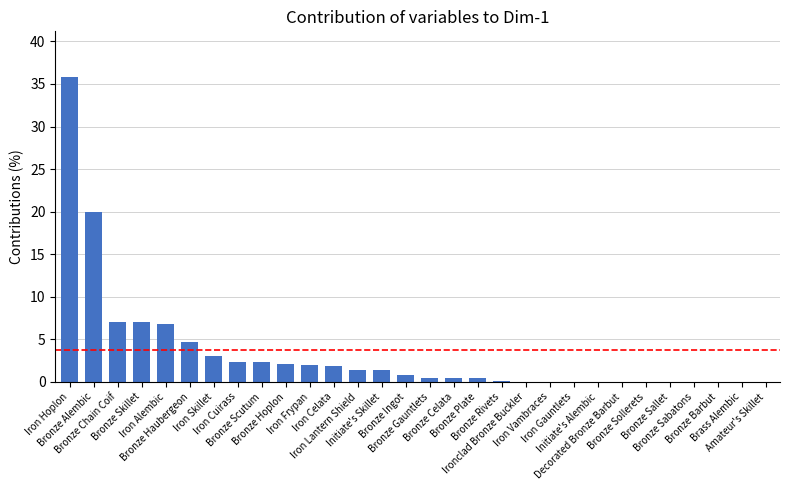

What is the greatest value displayed?

35.8